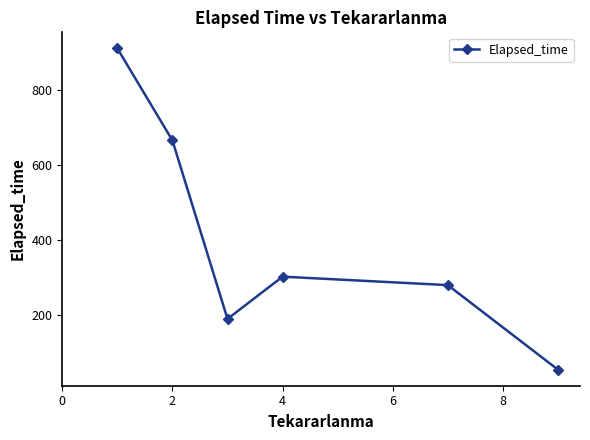

What is the difference between the second highest and minimum values?

610.0